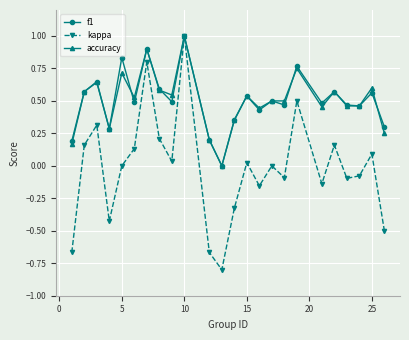

What is the smallest value displayed?

-0.8